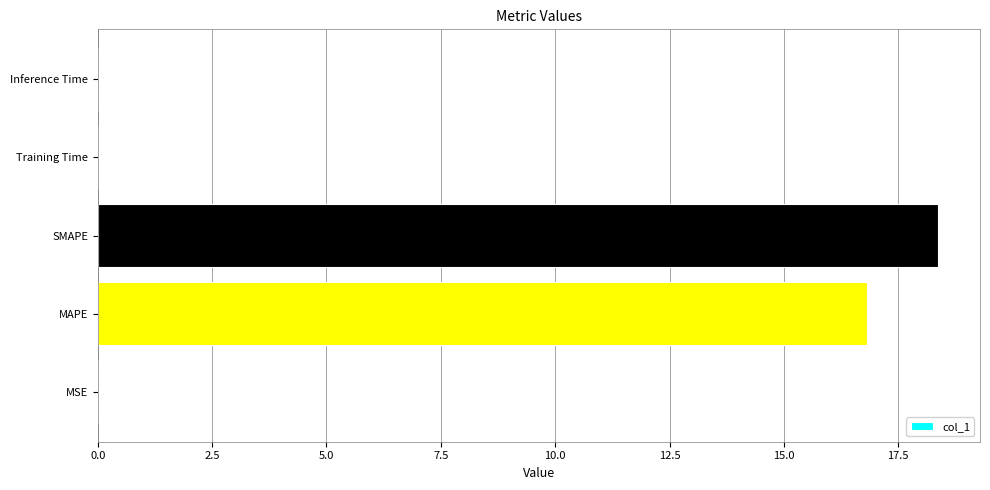

How many categories are shown in the chart?

5